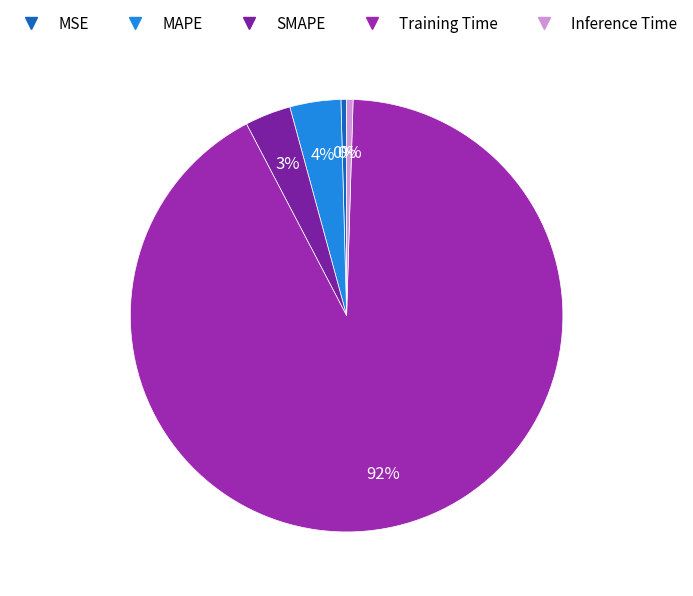

Which slice is the smallest?

MSE